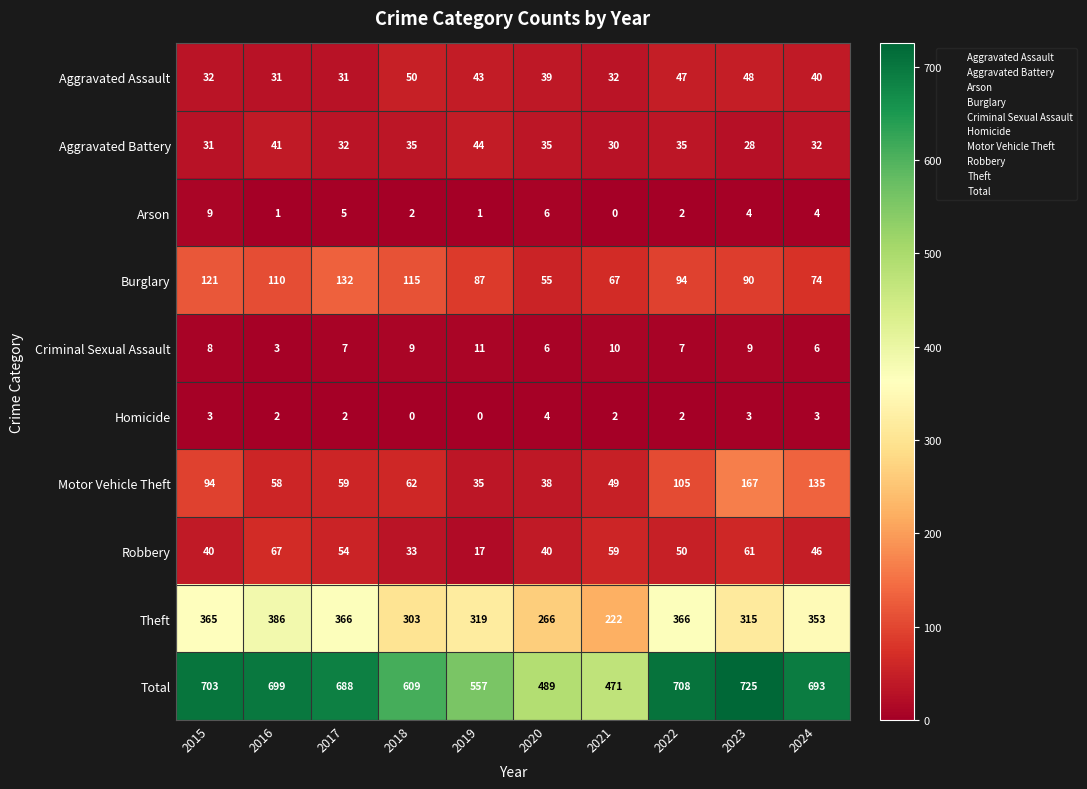

Read the Aggravated Assault value at 2016, to the nearest 10.

30